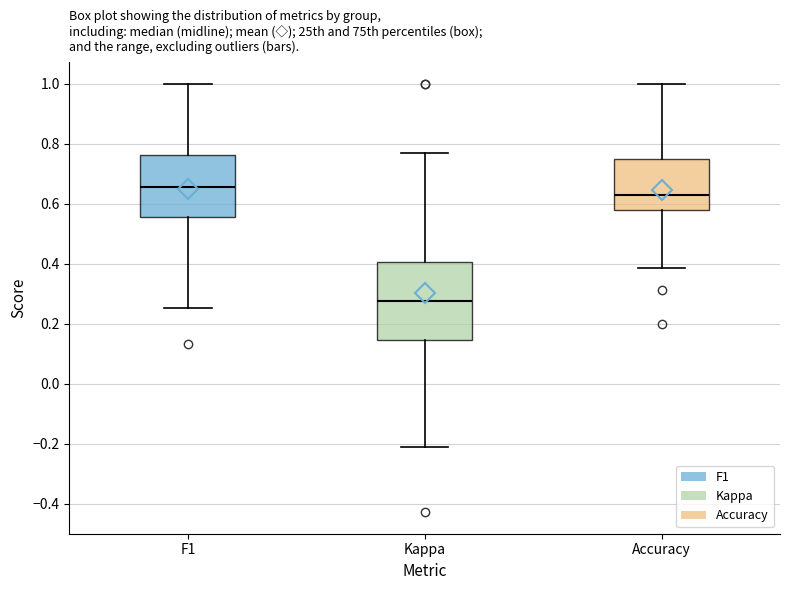

Reading left to right, transcribe this box plot: for each box, give where its median line is, the range the box spans, and where its two whiskers end, as read against the y-axis. The values are not printed on the chart, so give them approximately, as read against the axis.

F1: median 0.66, box 0.56 to 0.76, whiskers 0.26 to 1.00
Kappa: median 0.28, box 0.14 to 0.40, whiskers -0.20 to 0.76
Accuracy: median 0.64, box 0.58 to 0.76, whiskers 0.38 to 1.00